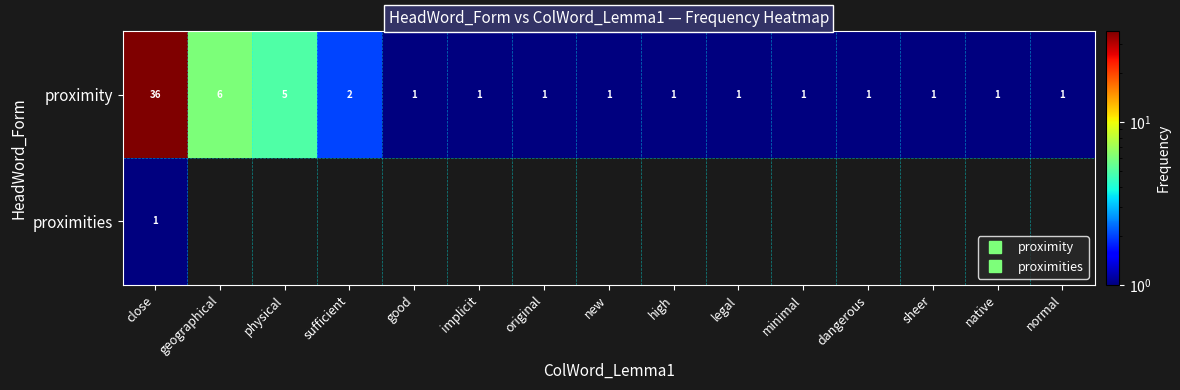

Which series has the largest total across all categories?

proximity